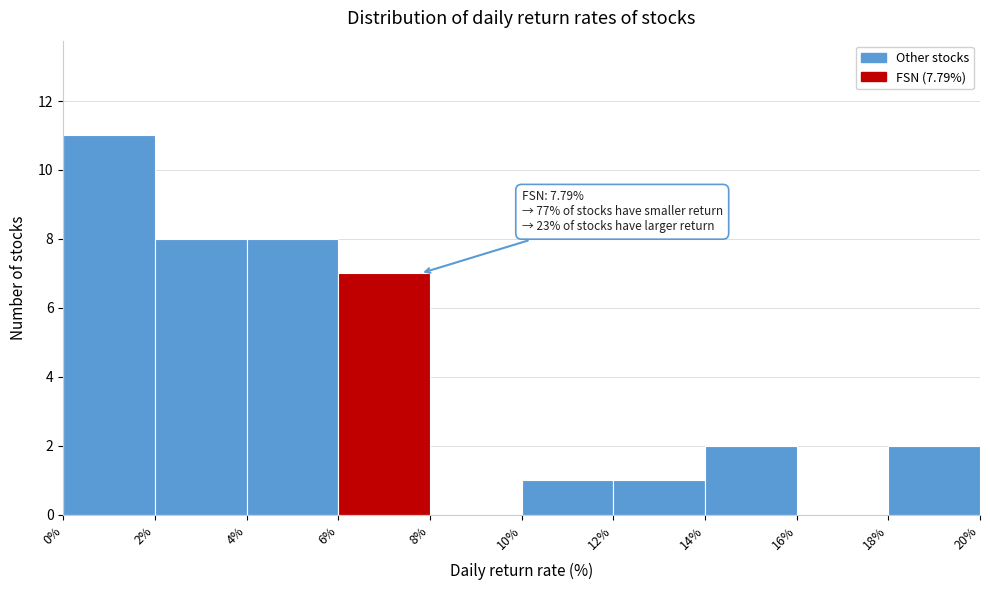

Over which range of the x-axis is the bar tallest?

0% to 2%